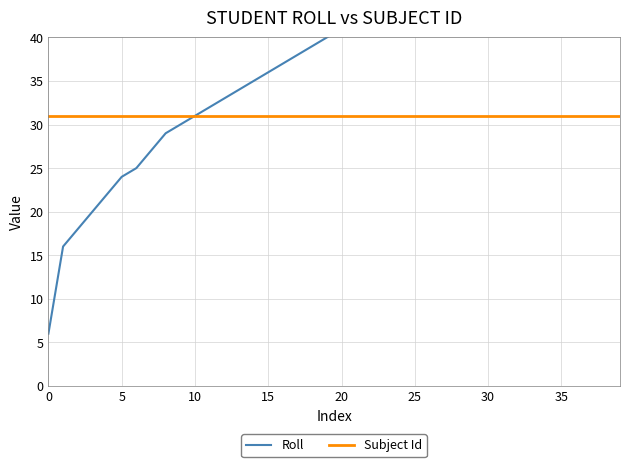

What is the difference between the highest and lowest values at 19?

9